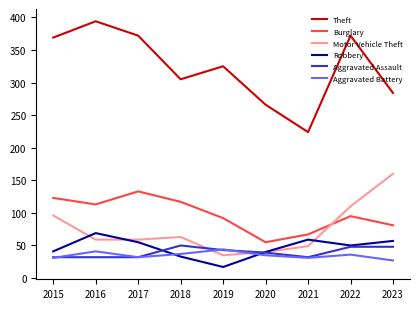

True or false: Aggravated Battery and Burglary cross at least once.

False